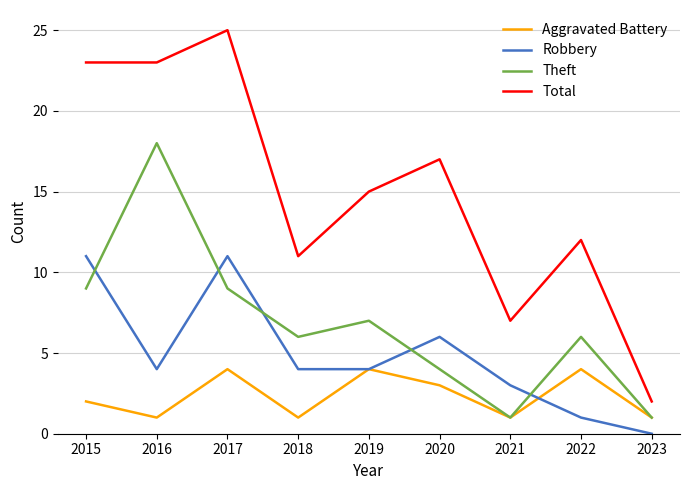

What is the sum of all Theft values?

61